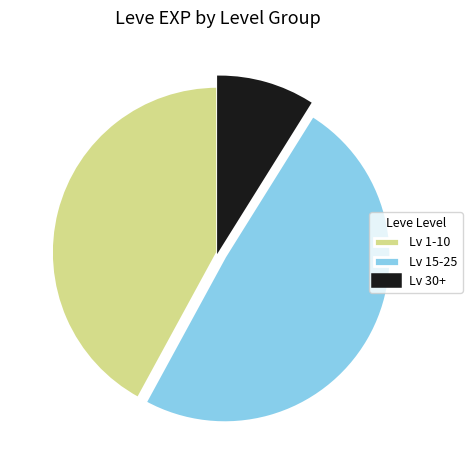

Which slice is the largest?

Lv 15-25